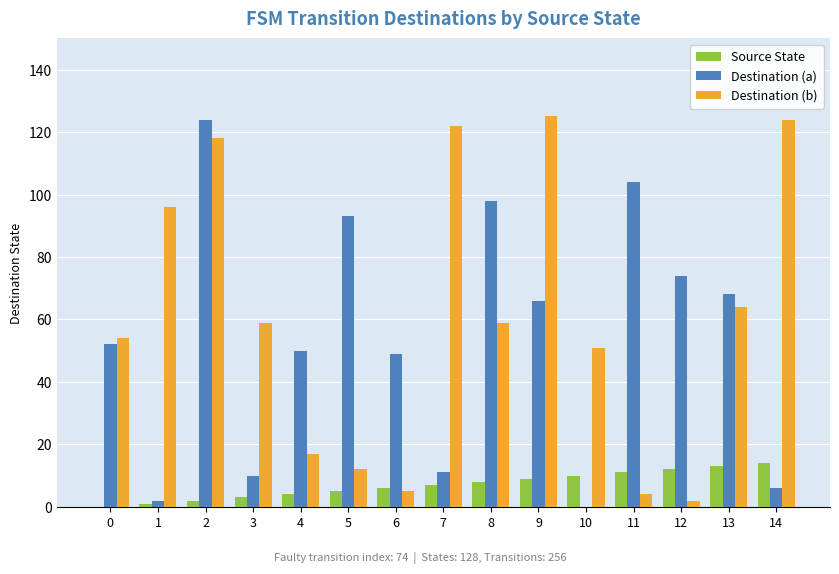

What is the average value of the Destination (a) series?

54